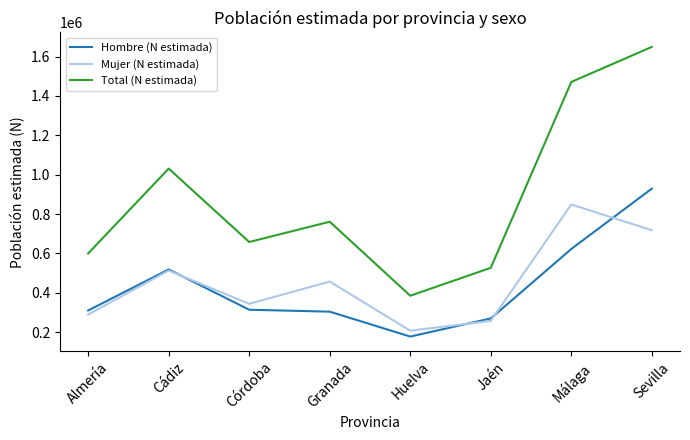

True or false: Mujer (N estimada) has a value of 456844 at Granada.

True